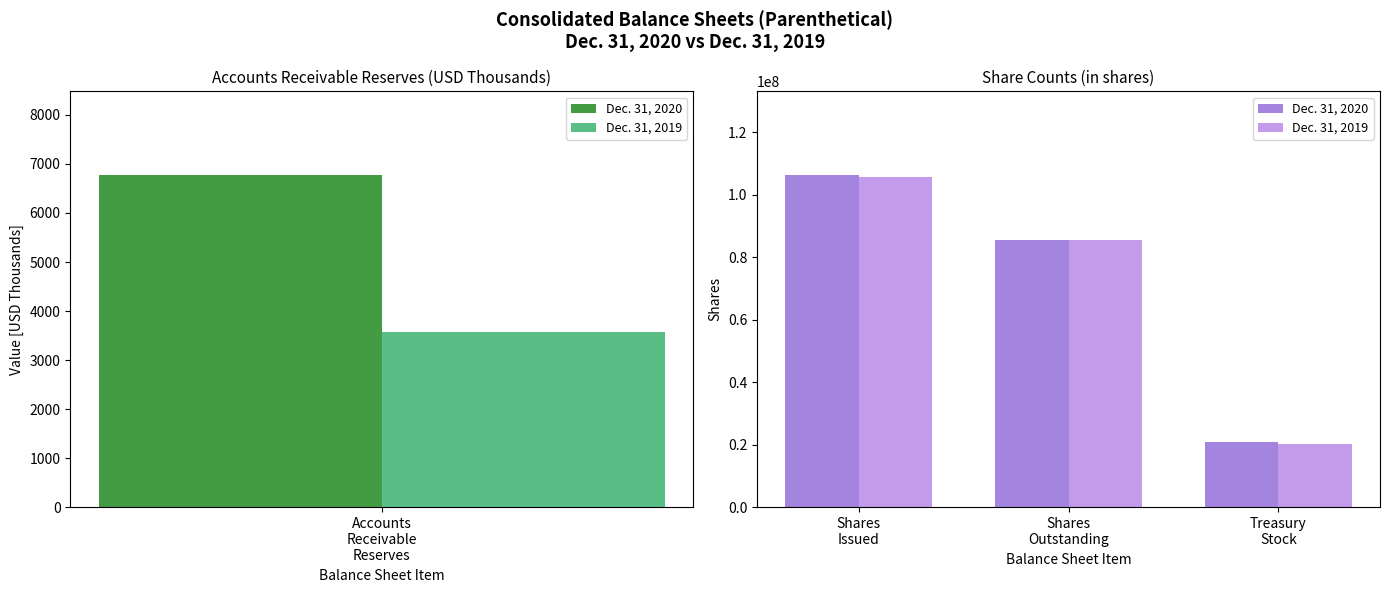

How many bars are there in each group?

2